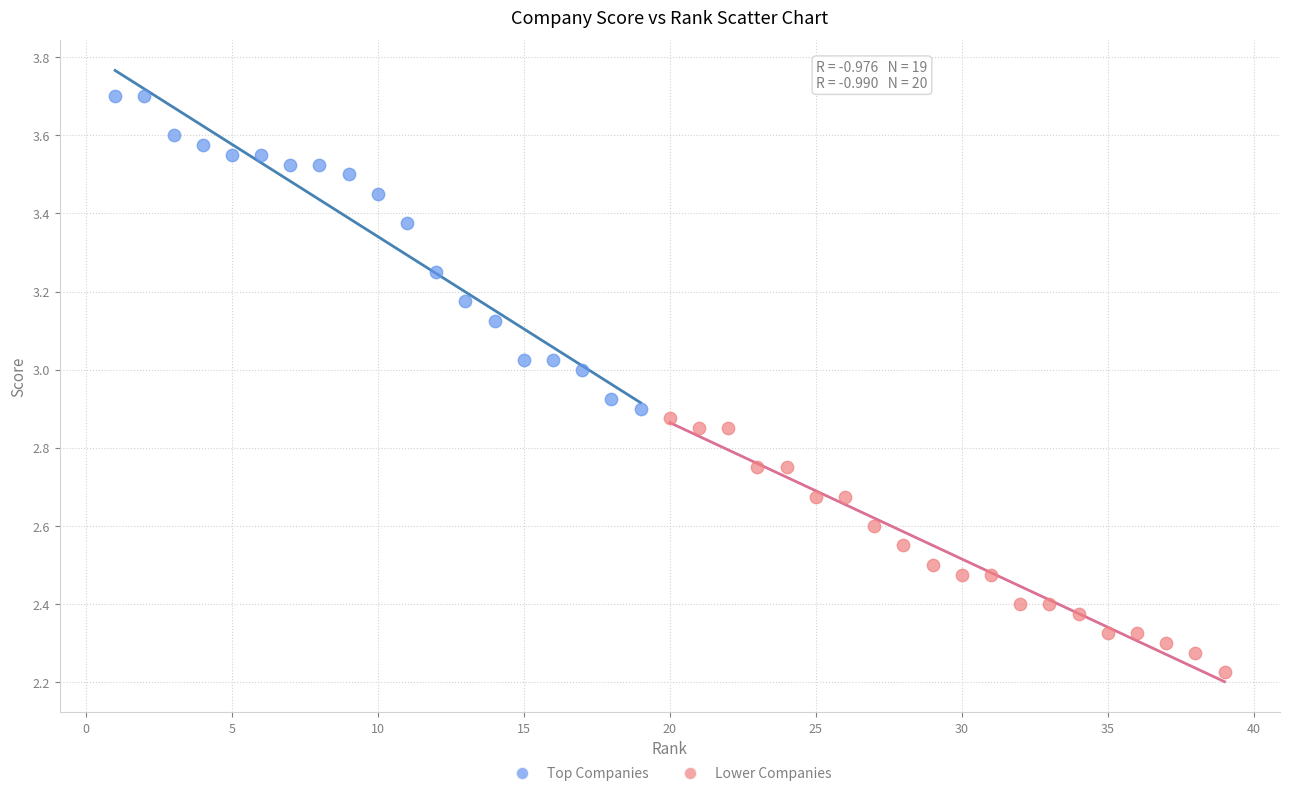

Which series reaches the minimum Y coordinate?

Lower Companies